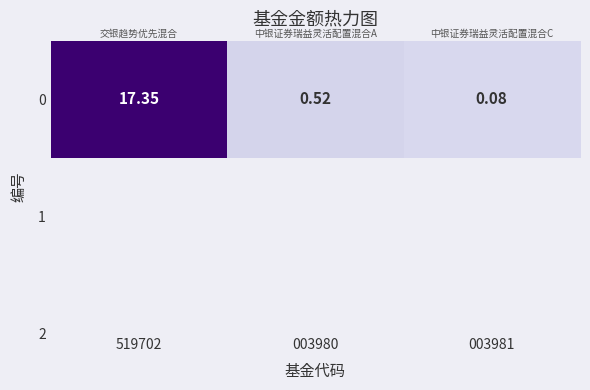

What is the greatest value displayed?

17.4